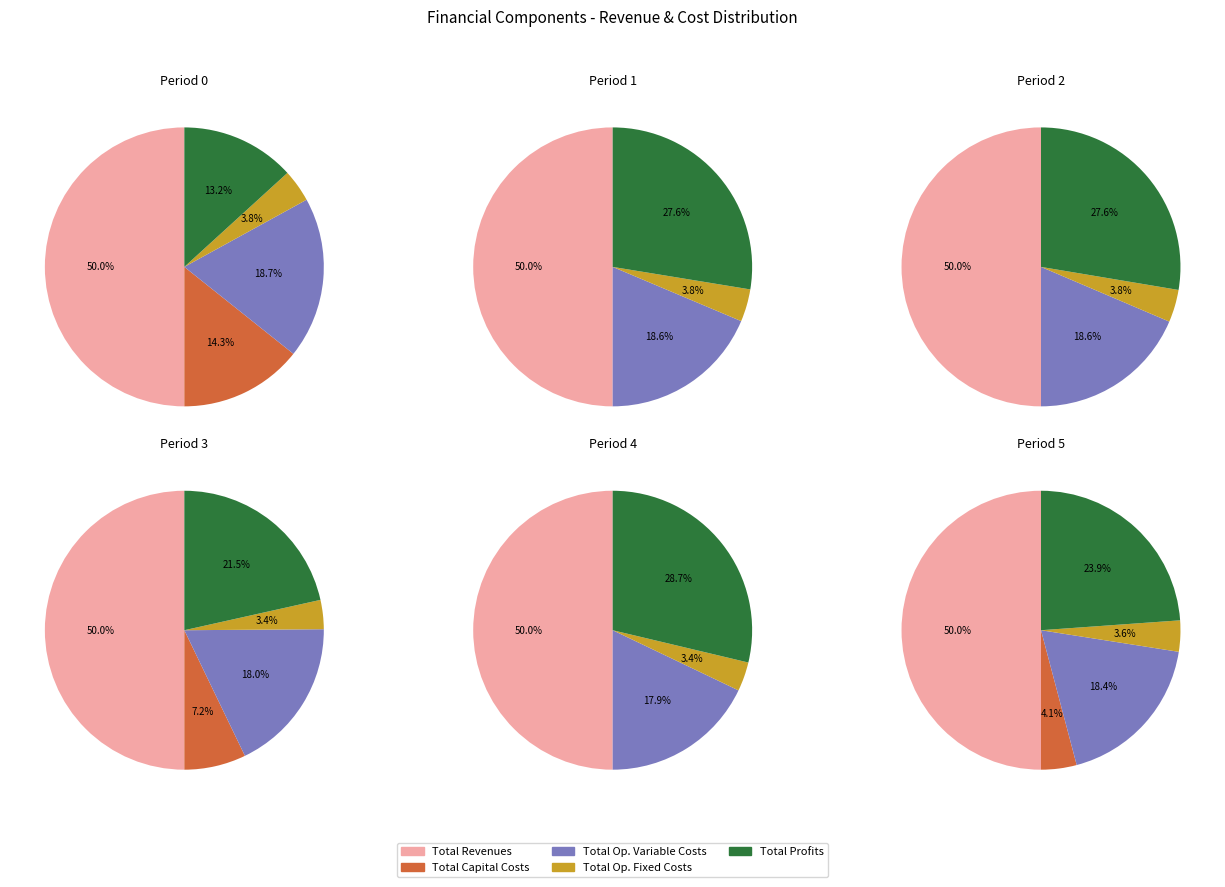

What percentage is NOT represented by Total Operation Fixed Costs?

96.2%